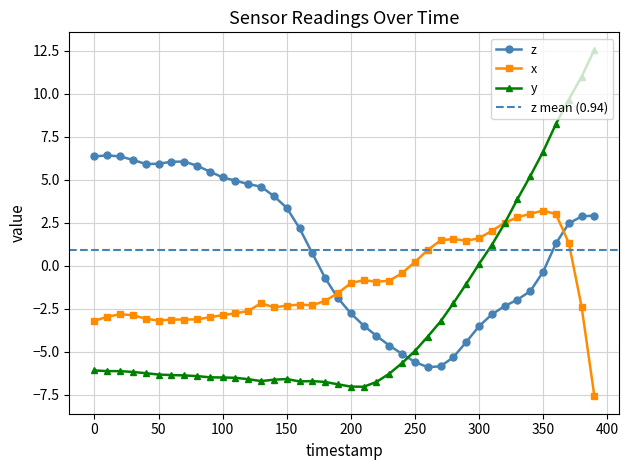

What is the sum of all x values?

-42.8